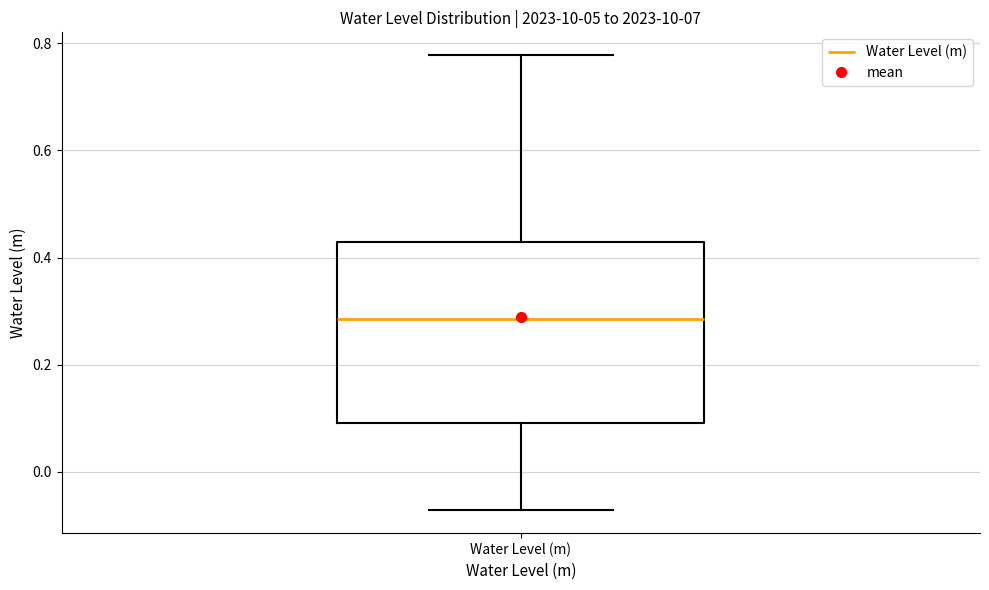

Transcribe this box plot: give where the median line is, the range the box spans, and where the two whiskers end, as read against the y-axis. The values are not printed on the chart, so give them approximately, as read against the axis.

median 0.28, box 0.10 to 0.42, whiskers -0.08 to 0.78